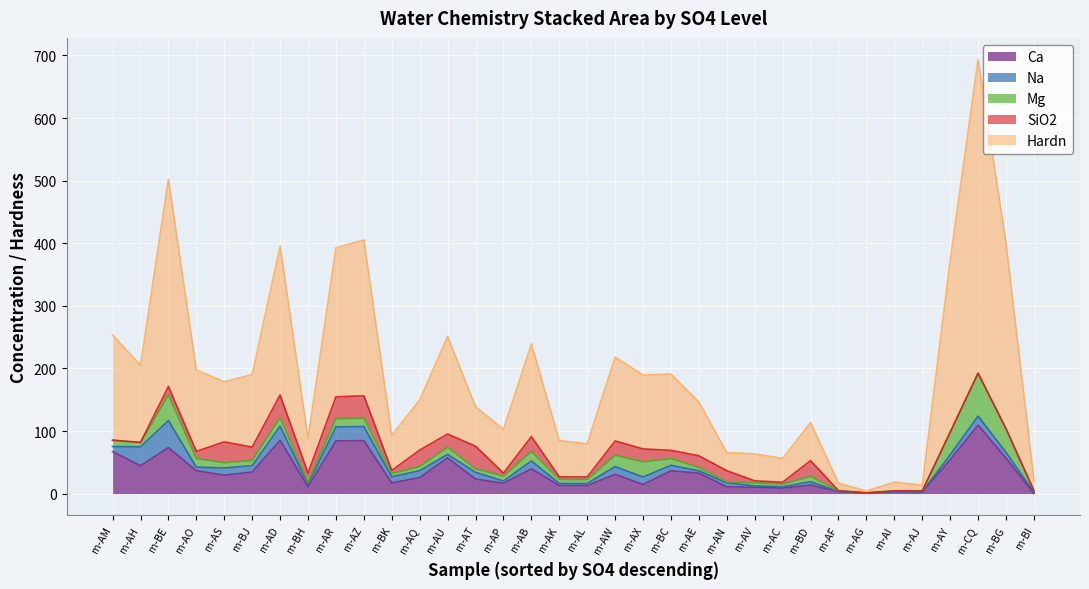

What is the total value across all series at m-AE?

146.4